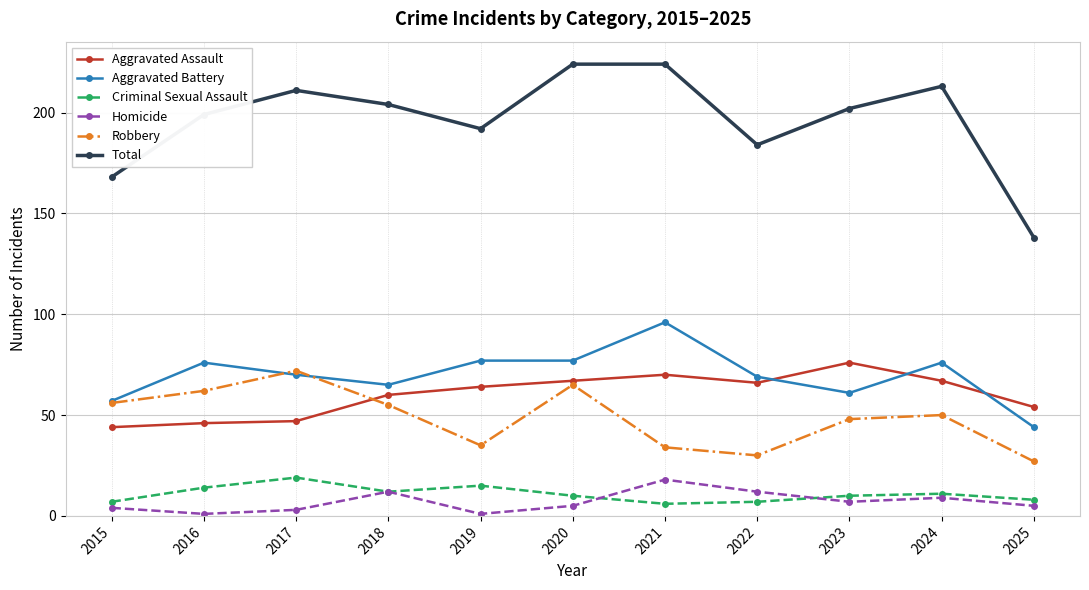

True or false: Robbery has a value of 62 at 2016.

True